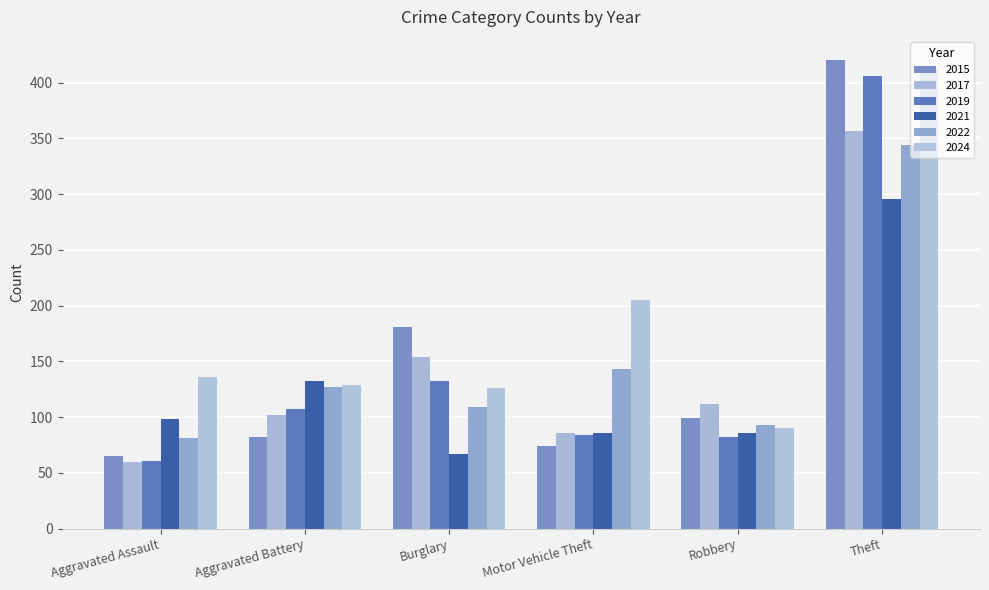

Is it true that 2021 equals 36 at Aggravated Assault?

False